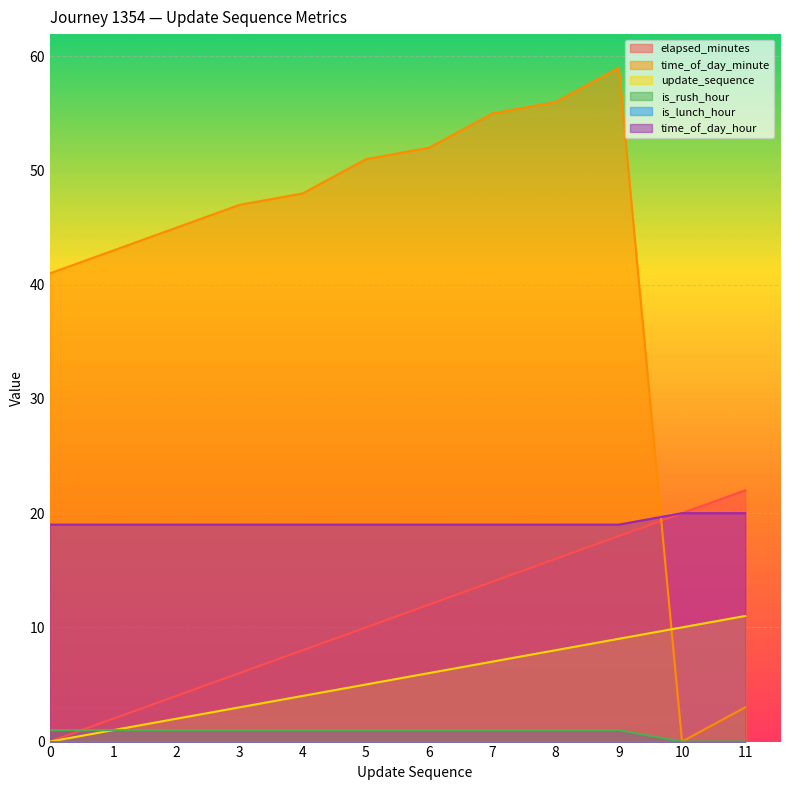

How many values in update_sequence are above zero?

11